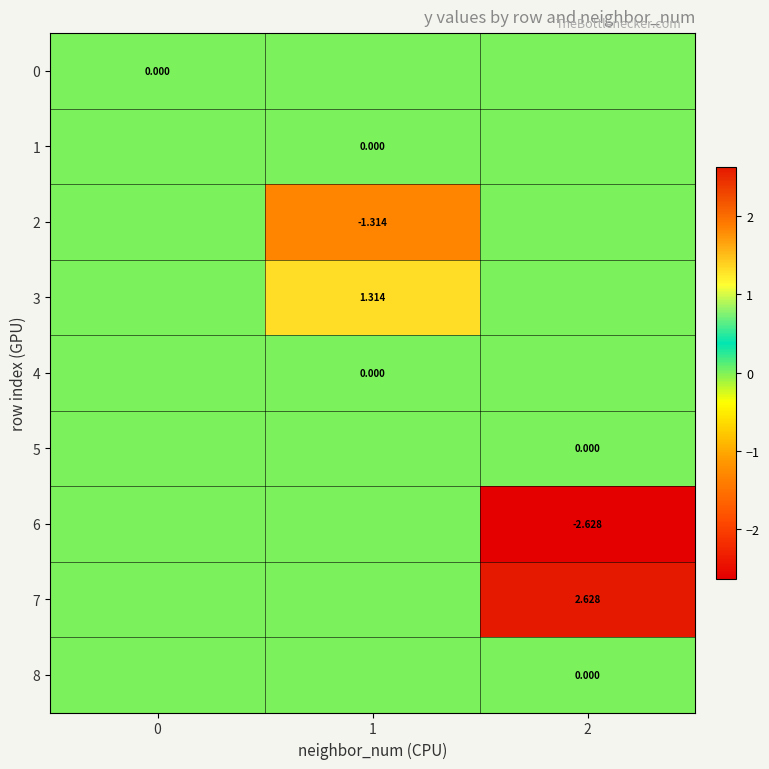

Which series has the widest spread of values?

row_6